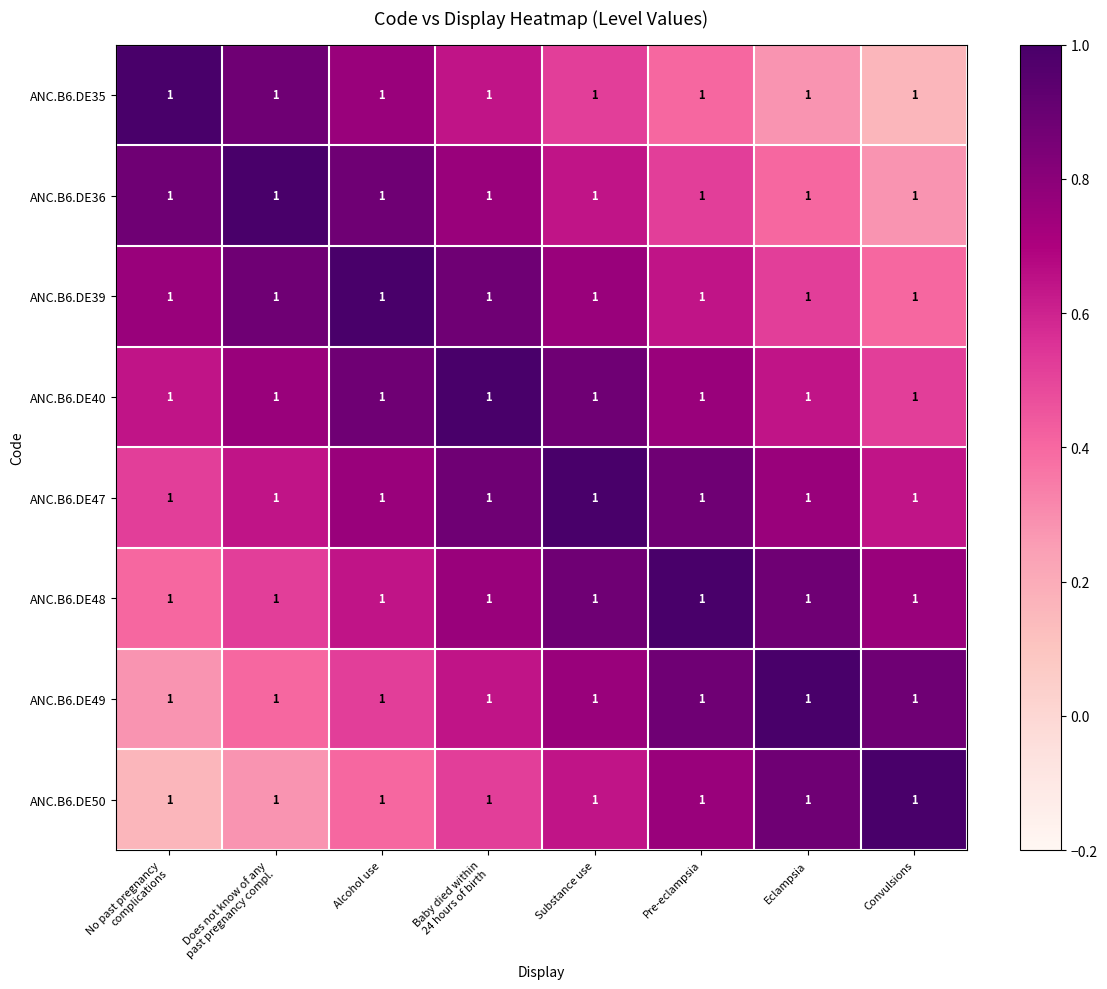

The value of ANC.B6.DE35 at Does not know of any past pregnancy compl. is 1.4. True or false?

False